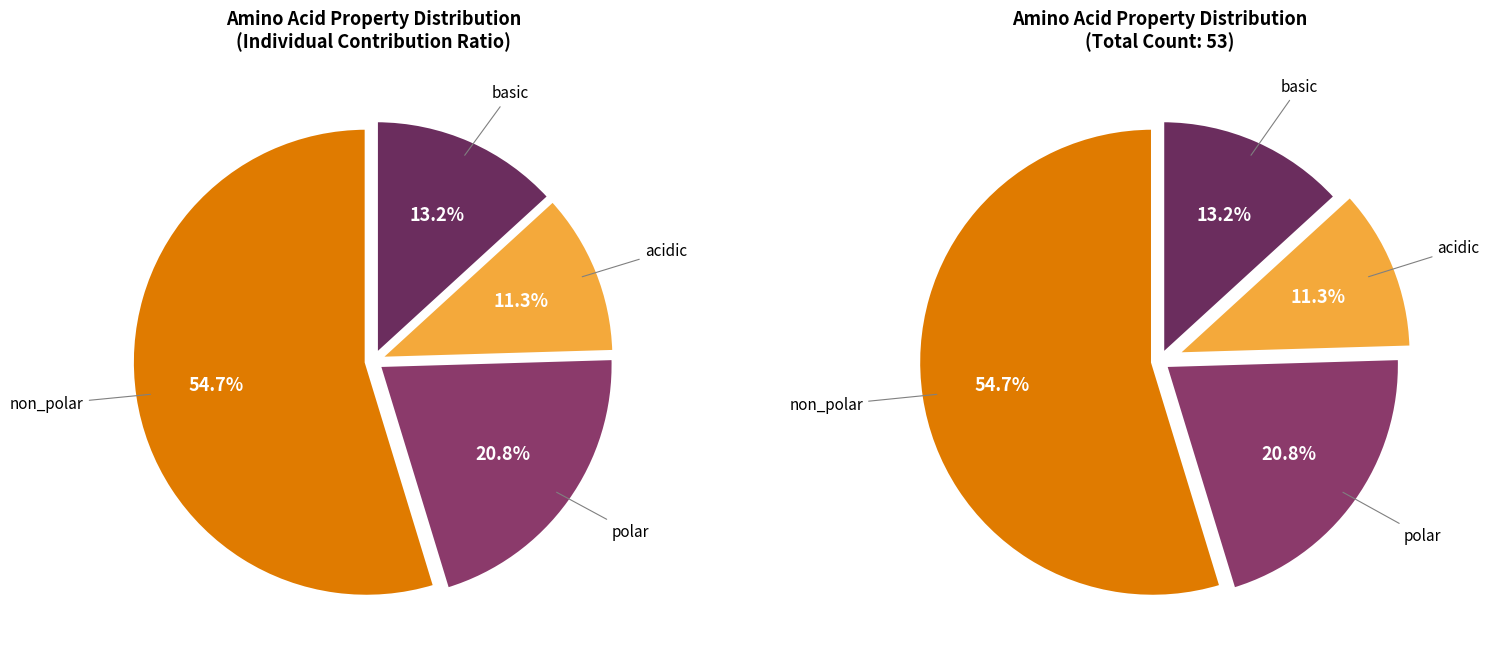

To the nearest percent, what is the combined percentage of polar and basic?

34%